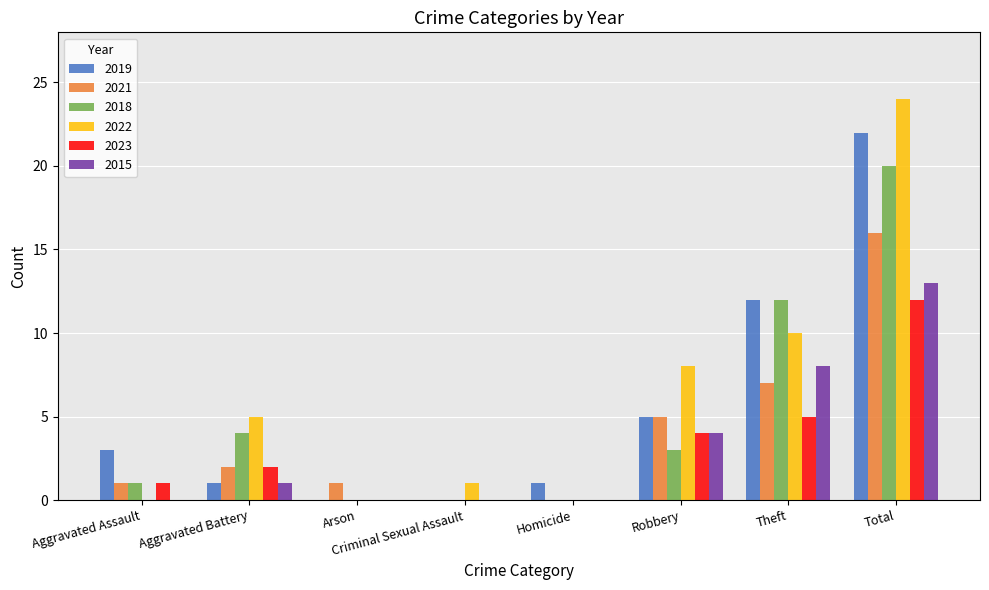

Which series has the widest spread of values?

2022